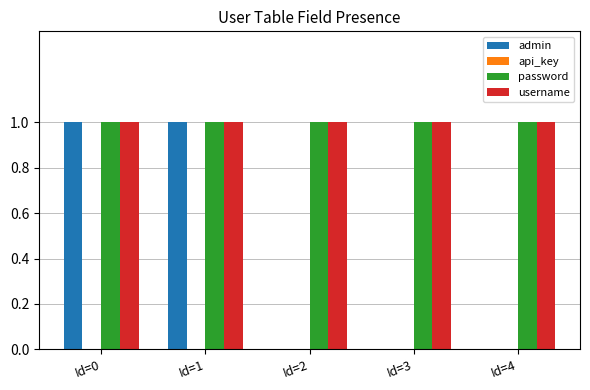

Reading left to right, extract all data points from this chart.

admin: Id=0=1	Id=1=1	Id=2=0	Id=3=0	Id=4=0
password: Id=0=1	Id=1=1	Id=2=1	Id=3=1	Id=4=1
username: Id=0=1	Id=1=1	Id=2=1	Id=3=1	Id=4=1